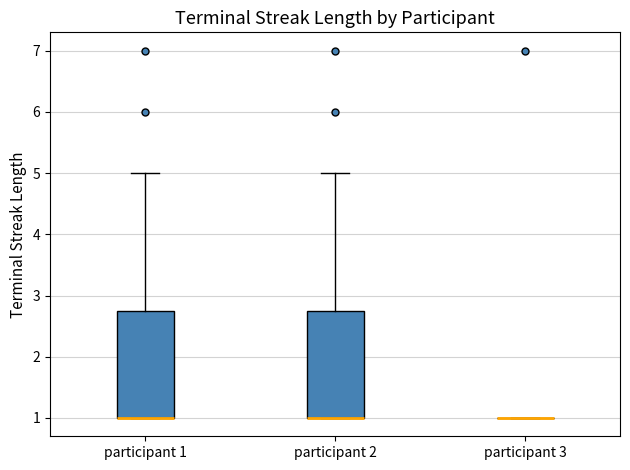

Reading left to right, transcribe this box plot: for each box, give where its median line is, the range the box spans, and where its two whiskers end, as read against the y-axis. The values are not printed on the chart, so give them approximately, as read against the axis.

participant 1: median 1.0 (drawn on the box's lower edge), box 1.0 to 2.8, whiskers 1.0 to 5.0
participant 2: median 1.0 (drawn on the box's lower edge), box 1.0 to 2.8, whiskers 1.0 to 5.0
participant 3: box collapsed to a line at 1.0, whiskers 1.0 to 1.0